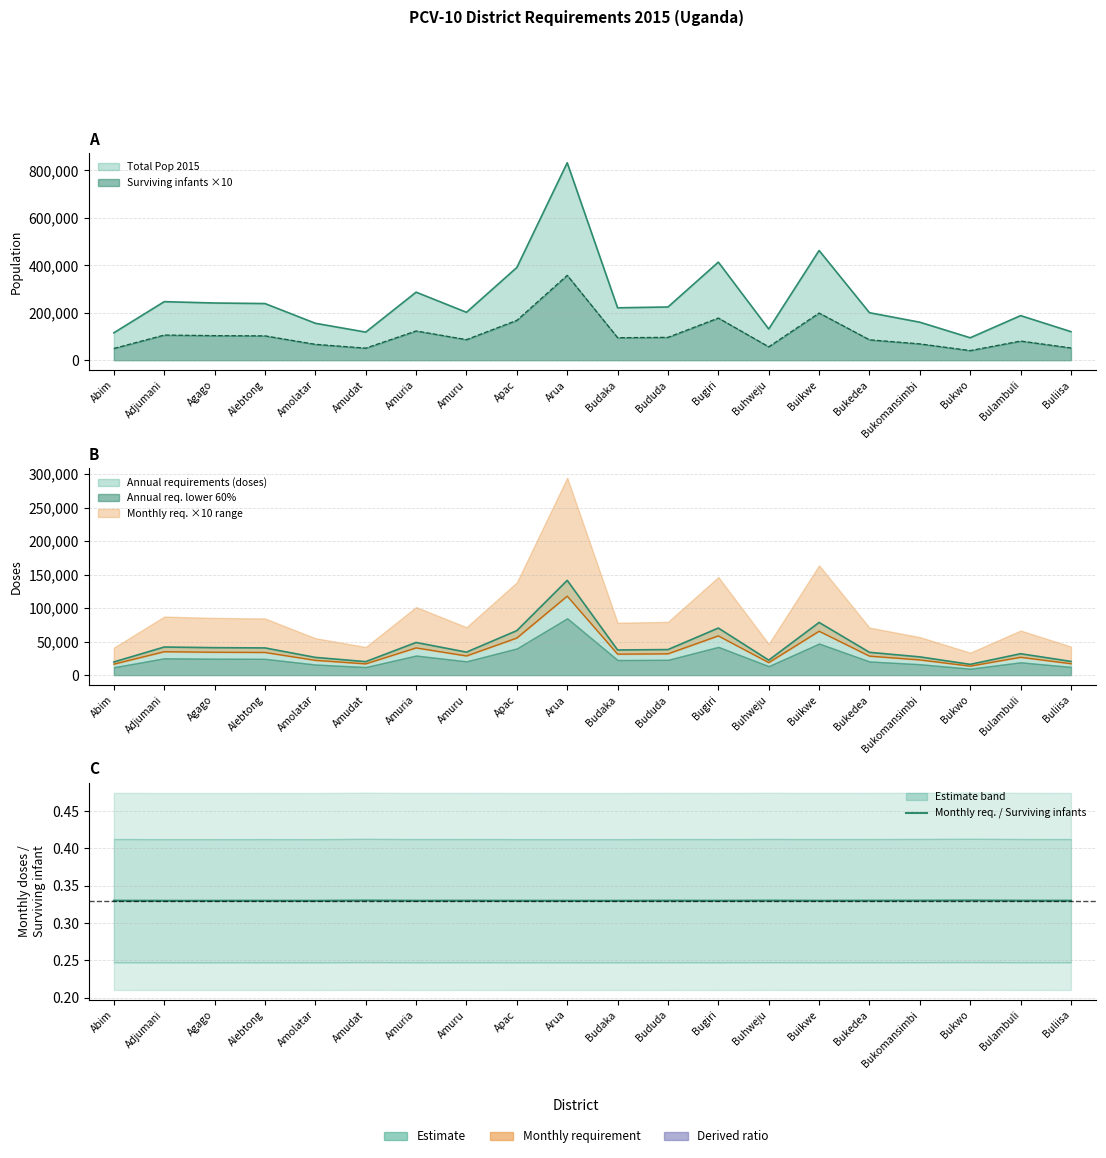

Reading left to right, extract all data points from this chart.

0.3	0.3	0.3	0.3	0.3	0.3	0.3	0.3	0.3	0.3	0.3	0.3	0.3	0.3	0.3	0.3	0.3	0.3	0.3	0.3